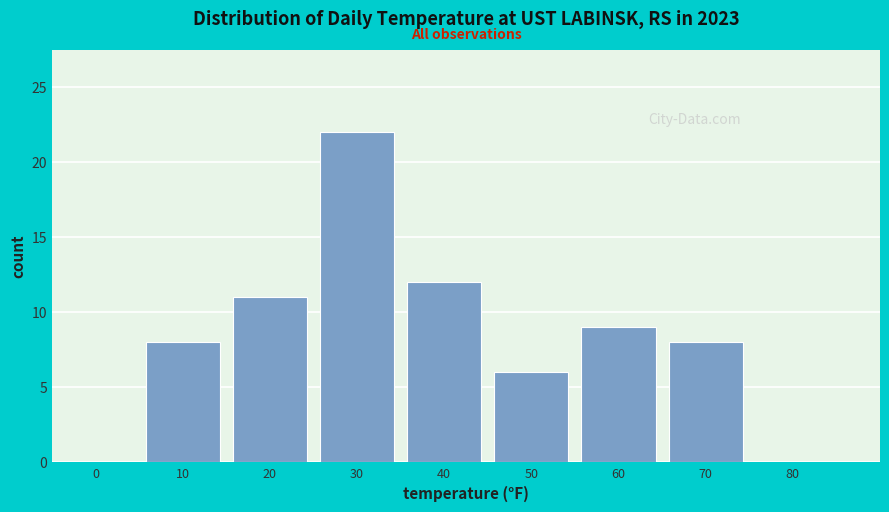

Reading left to right, extract all data points from this chart.

0=0	10=8	20=11	30=22	40=12	50=6	60=9	70=8	80=0